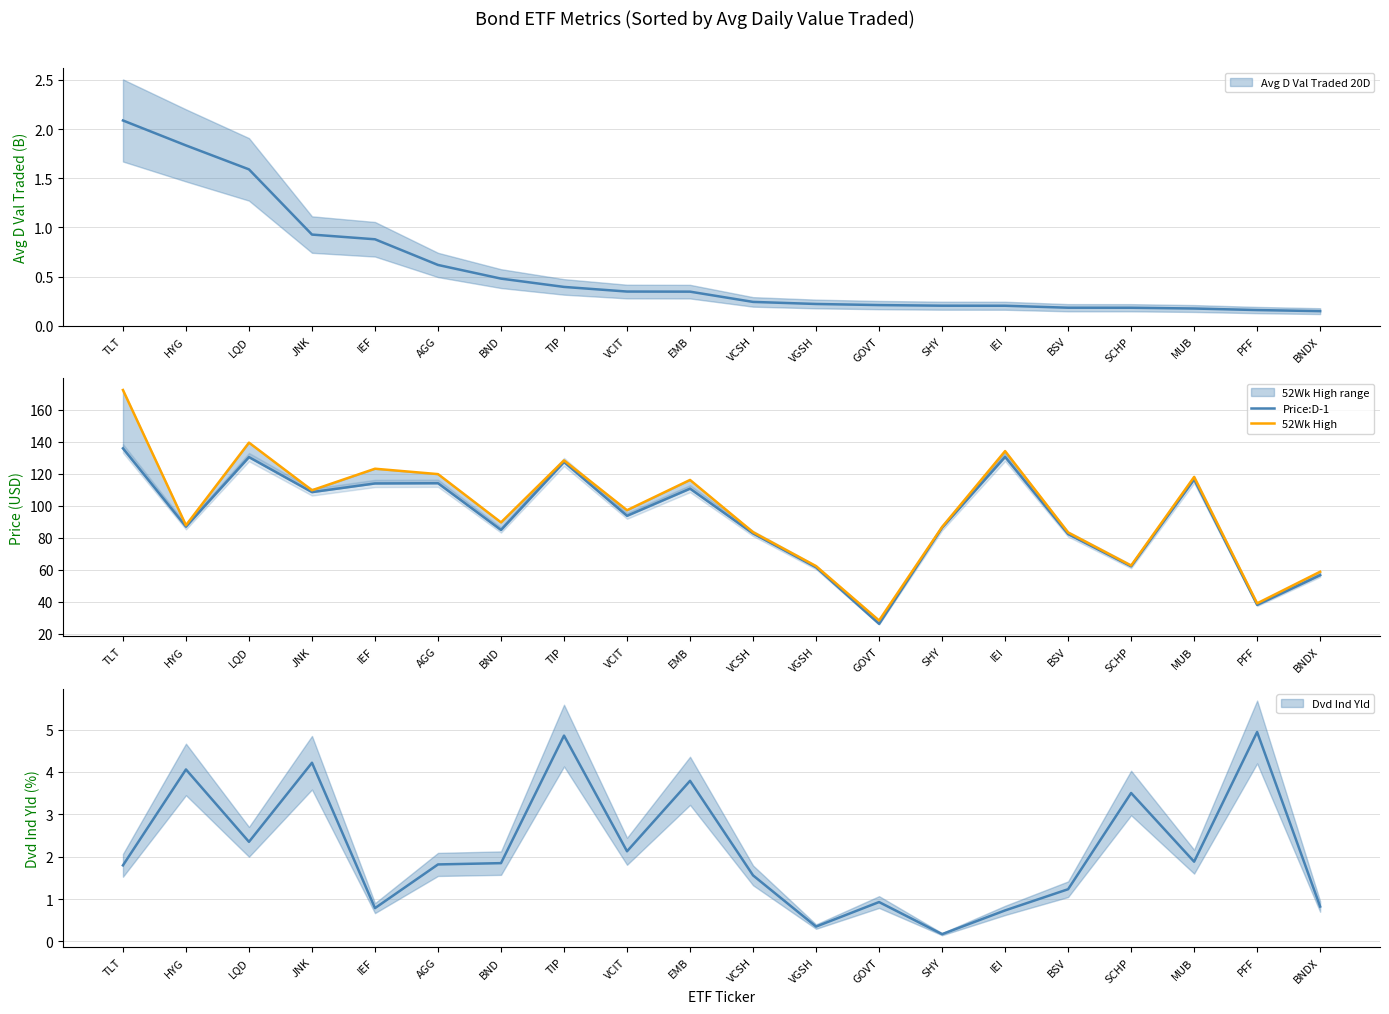

The value of Price:D-1 at BND is 118.6. True or false?

False